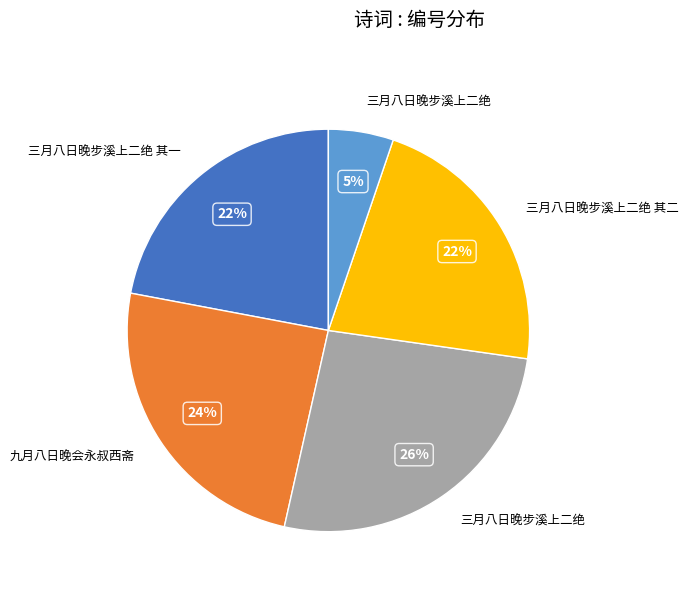

To the nearest percent, what is the difference between the largest and smallest slice percentages?

21%